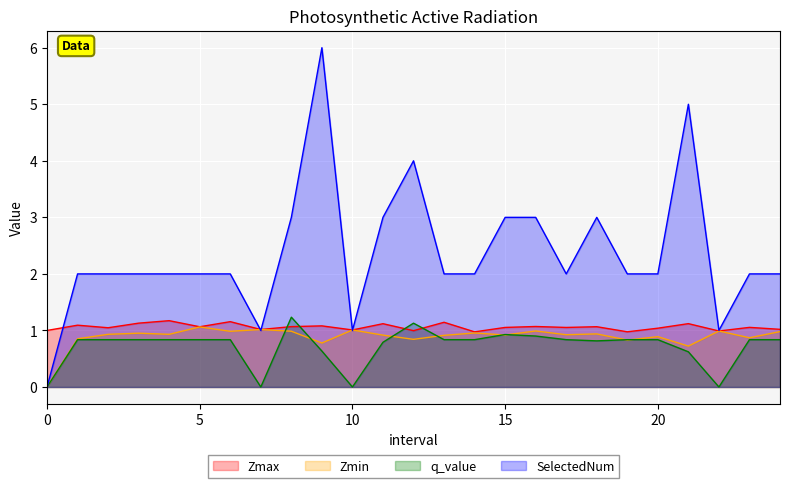

At which category does the chart reach its peak across all series?

9